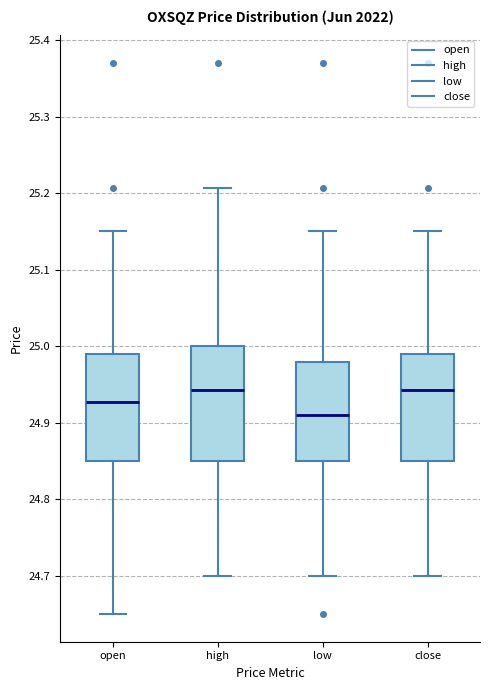

Reading left to right, read every box against the y-axis: the position of its median line, the range the box covers, and the ends of its whiskers. The values are not printed on the chart, so give them approximately, as read against the axis.

open: median 24.93, box 24.85 to 24.99, whiskers 24.65 to 25.15
high: median 24.94, box 24.85 to 25.00, whiskers 24.70 to 25.21
low: median 24.91, box 24.85 to 24.98, whiskers 24.70 to 25.15
close: median 24.94, box 24.85 to 24.99, whiskers 24.70 to 25.15